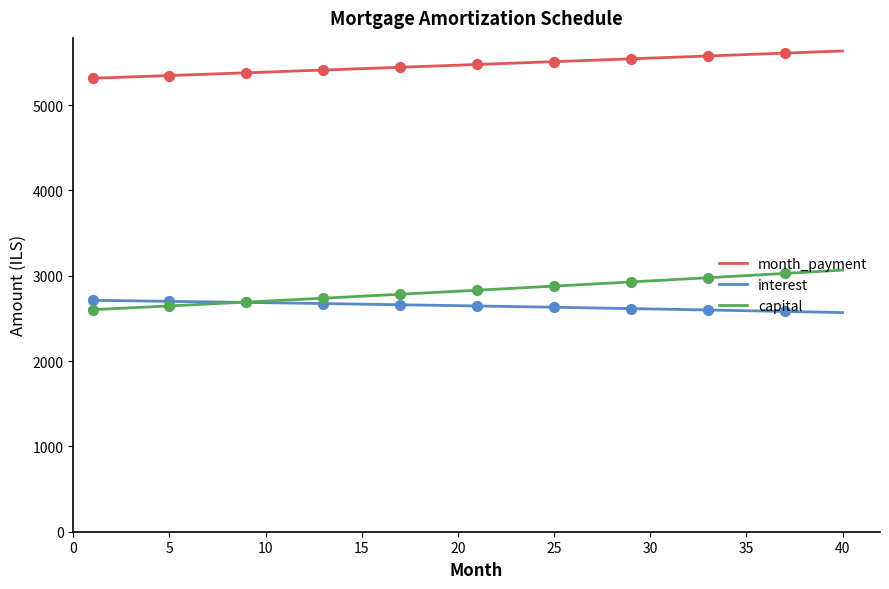

Which series has the largest total across all categories?

month_payment